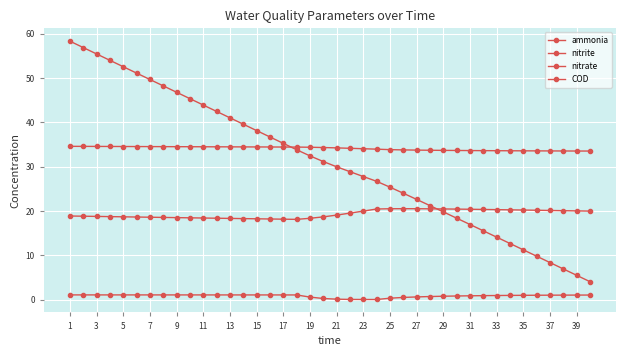

Rank the series by their maximum value, from lowest to highest.

nitrite, ammonia, nitrate, COD